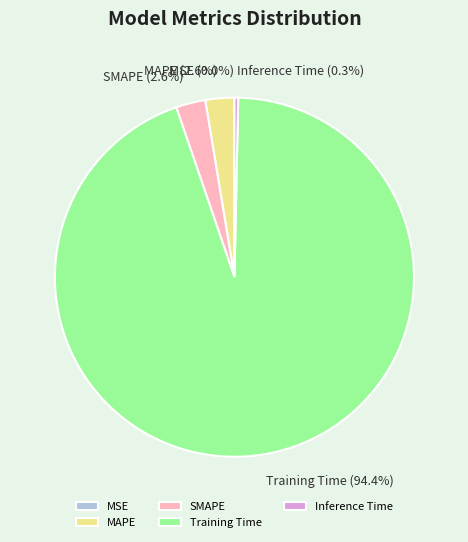

Does MAPE account for over 50% of the chart?

No